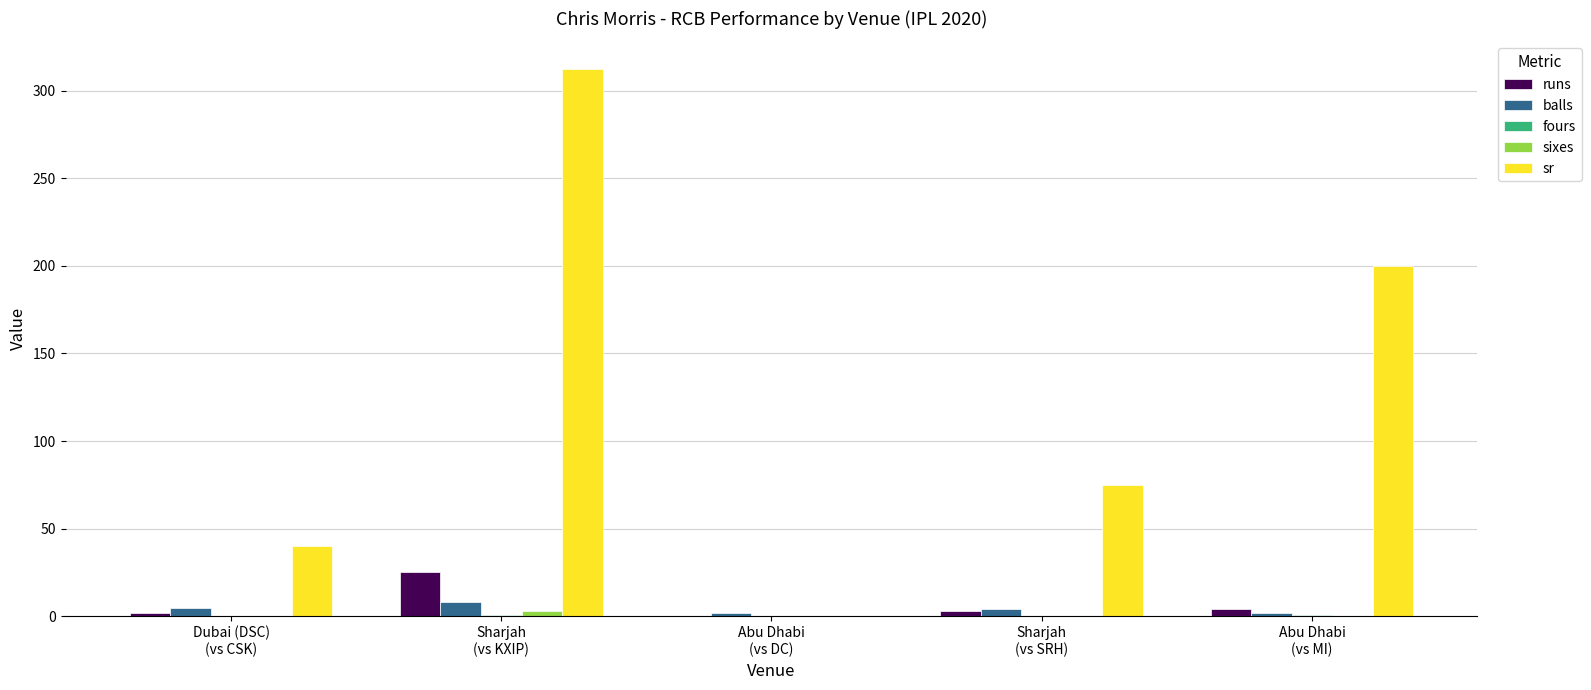

What is the maximum value shown in the chart?

312.5